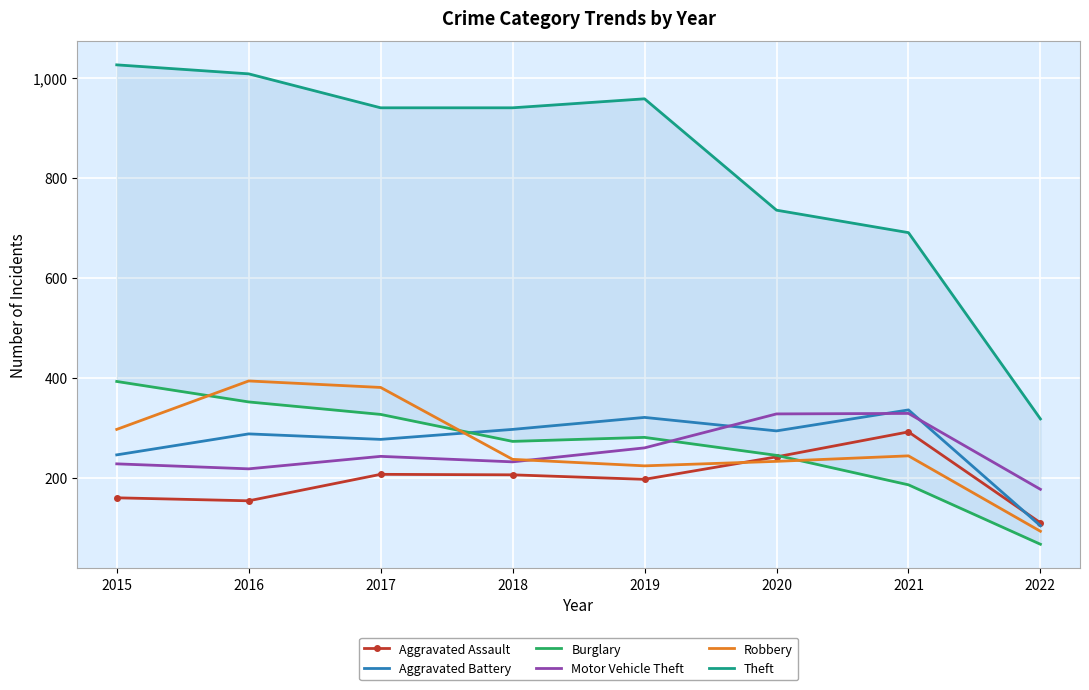

Reading left to right, list all the values displayed in this chart.

Aggravated Assault: 2015=160	2016=154	2017=207	2018=206	2019=197	2020=242	2021=292	2022=110
Aggravated Battery: 2015=246	2016=288	2017=277	2018=297	2019=321	2020=294	2021=336	2022=104
Burglary: 2015=393	2016=352	2017=327	2018=273	2019=281	2020=245	2021=186	2022=67
Motor Vehicle Theft: 2015=228	2016=218	2017=243	2018=232	2019=260	2020=328	2021=329	2022=177
Robbery: 2015=297	2016=394	2017=381	2018=237	2019=224	2020=233	2021=244	2022=93
Theft: 2015=1027	2016=1009	2017=941	2018=941	2019=959	2020=736	2021=691	2022=318